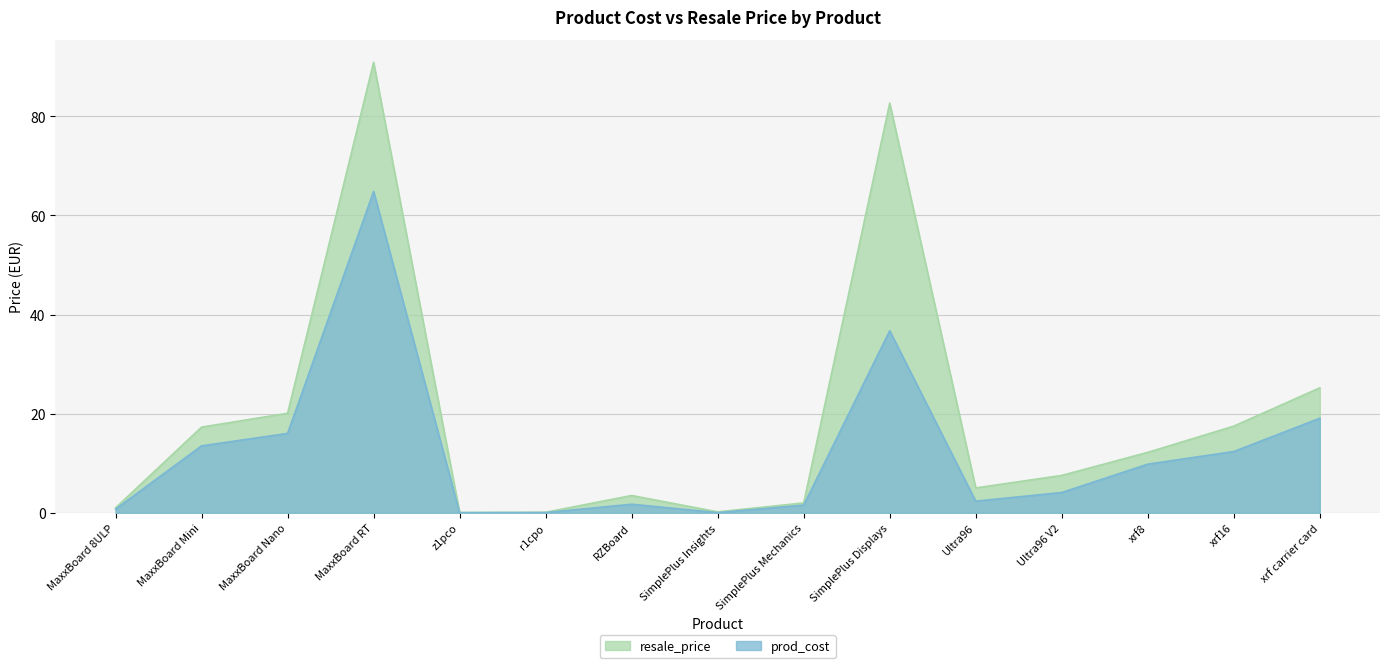

What is the label of the 13th point from the left?

xrf8